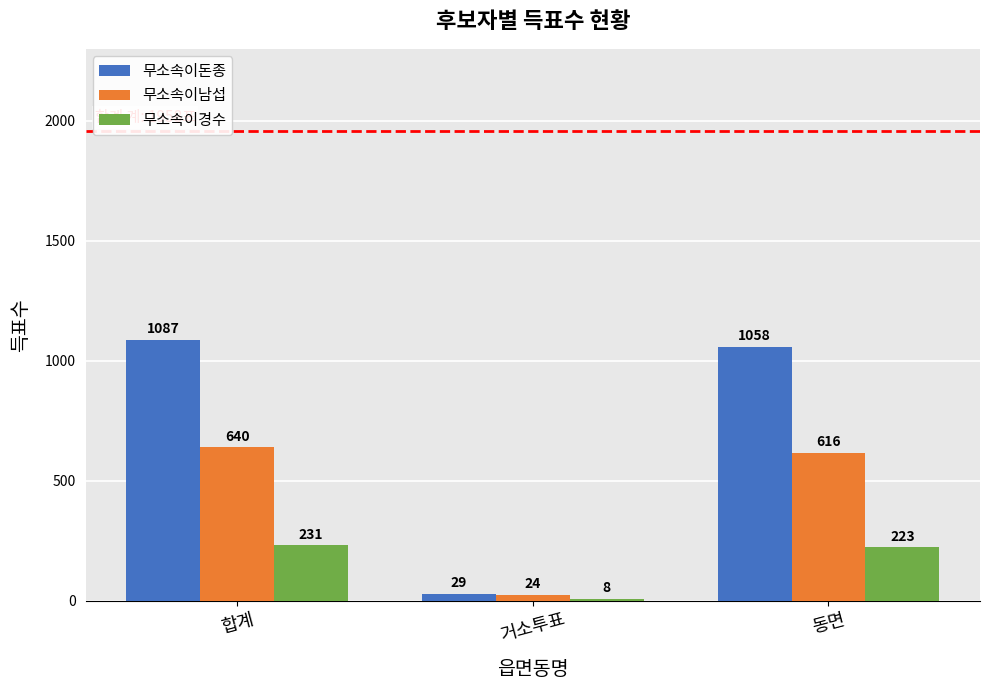

What are all the series names shown in the legend?

무소속이돈종, 무소속이남섭, 무소속이경수